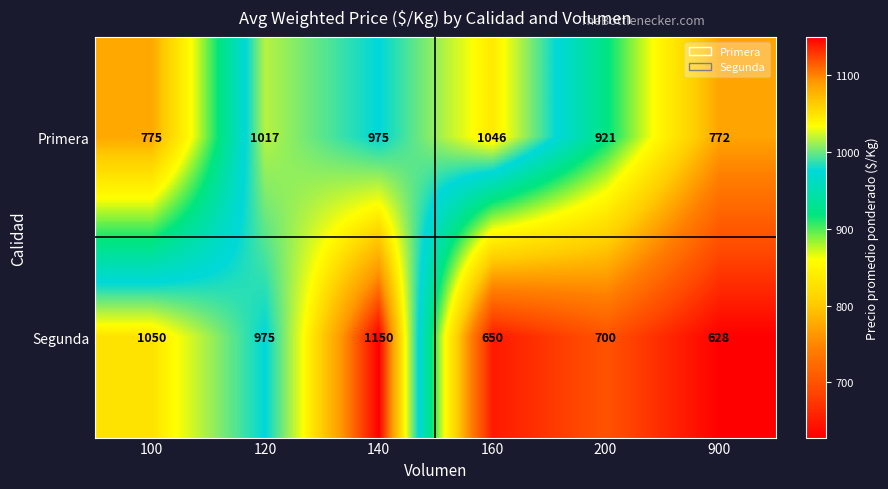

What is the greatest value displayed?

1150